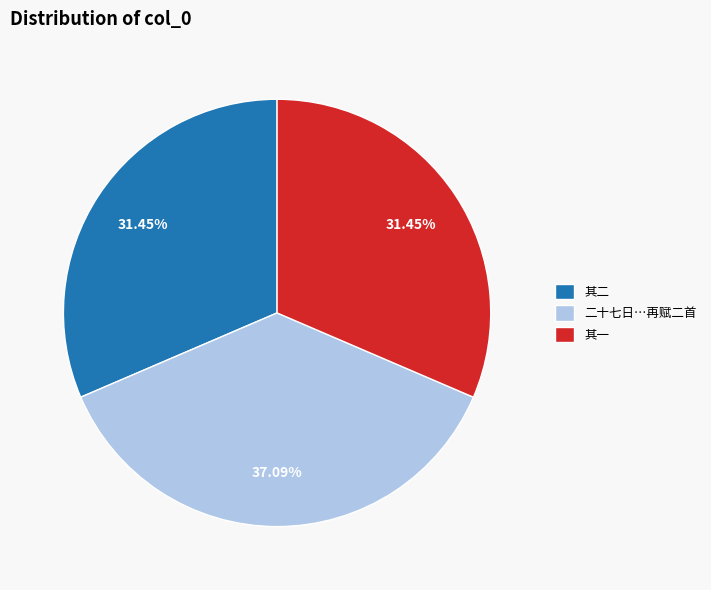

Which slice is the largest?

二十七日…再赋二首